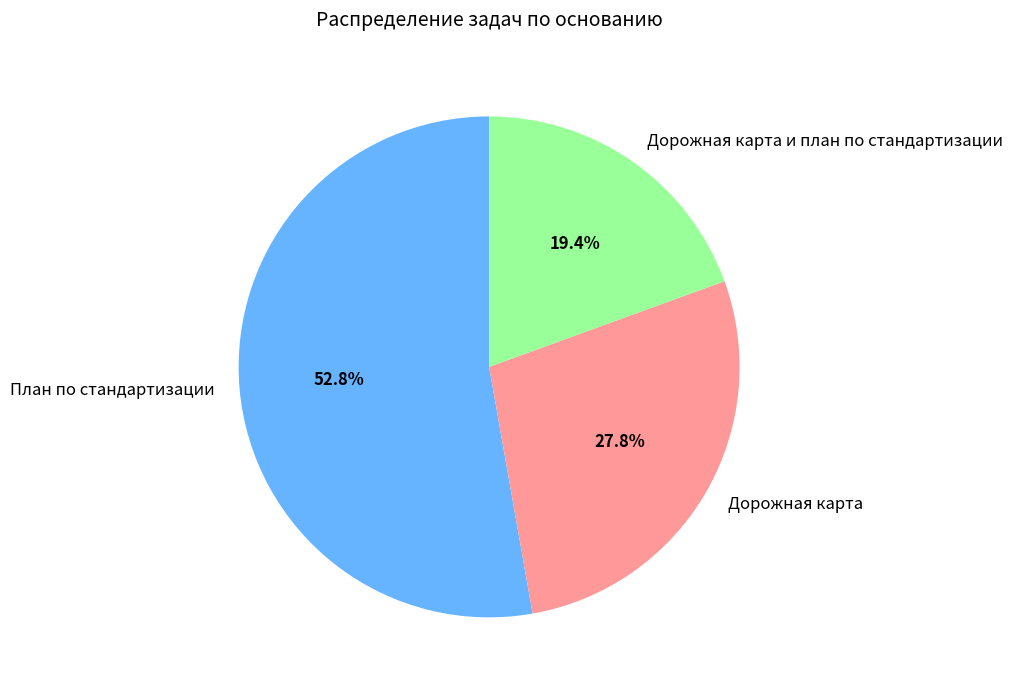

What is the smallest slice in the pie chart?

Дорожная карта и план по стандартизации